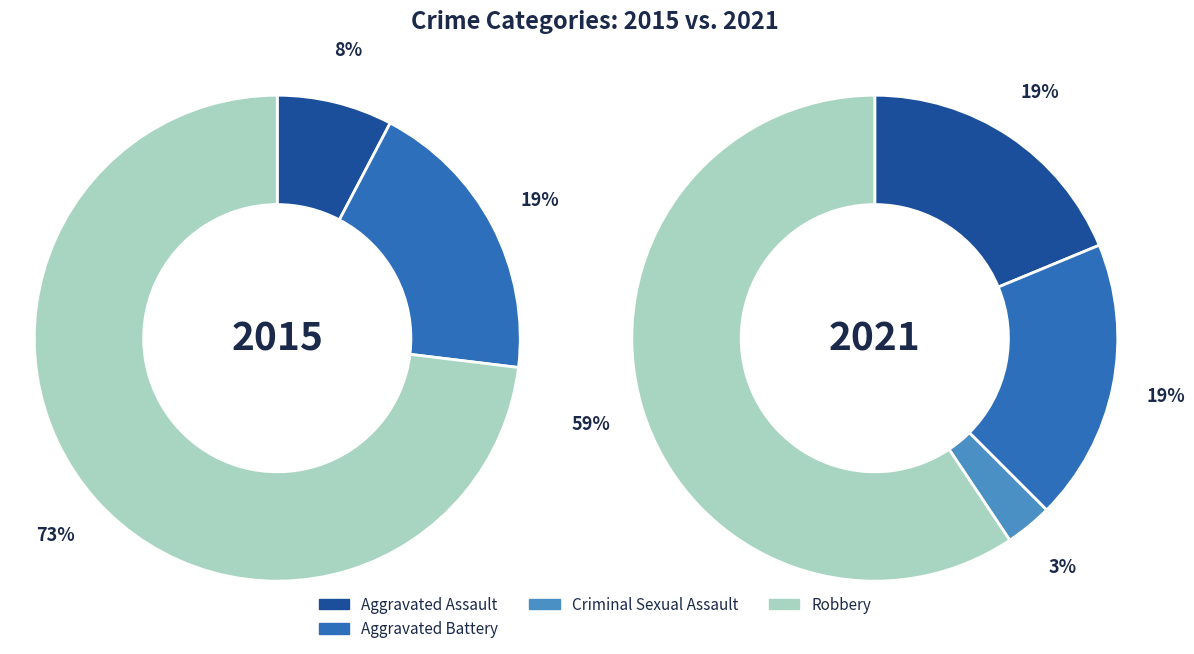

The Aggravated Assault slice represents 8% of the pie. True or false?

False